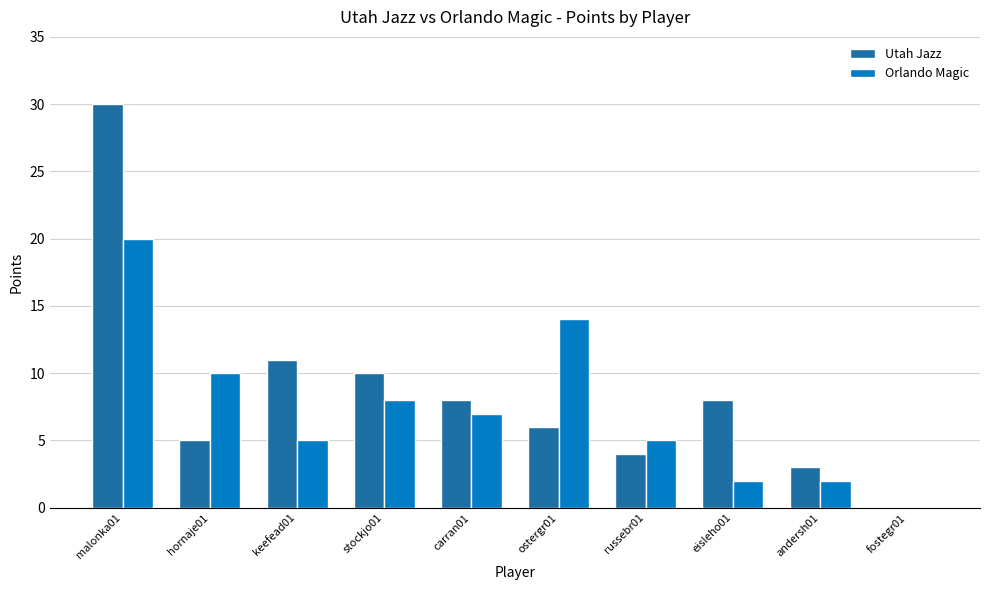

What is the difference between the Orlando Magic values at fostegr01 and keefead01?

5